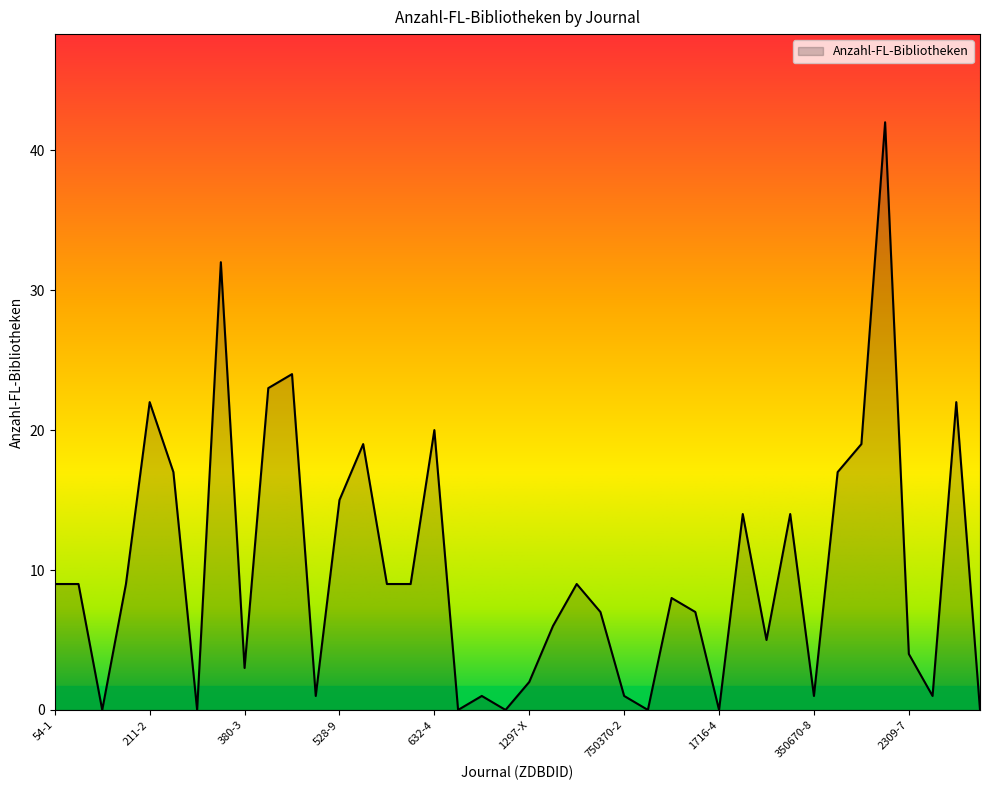

What is the average value?

10